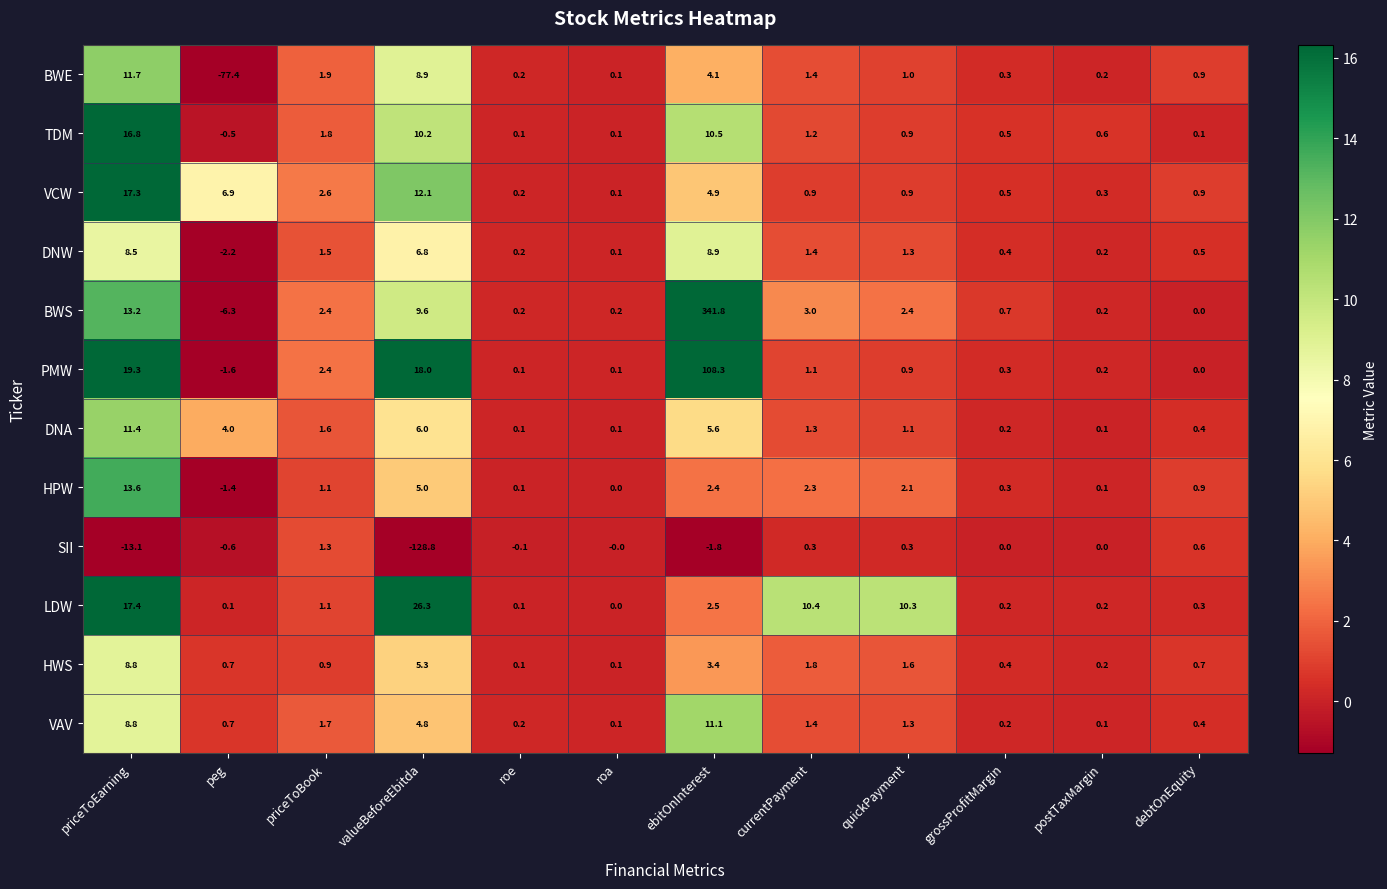

What is the difference between the maximum and minimum values in the TDM series?

17.3